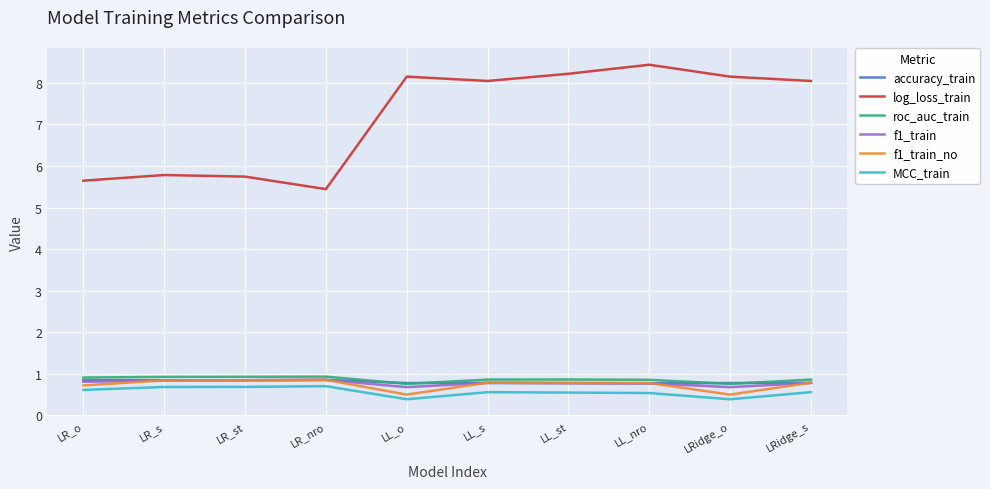

Which series ends up on top after the final intersection of f1_train and f1_train_no?

f1_train_no